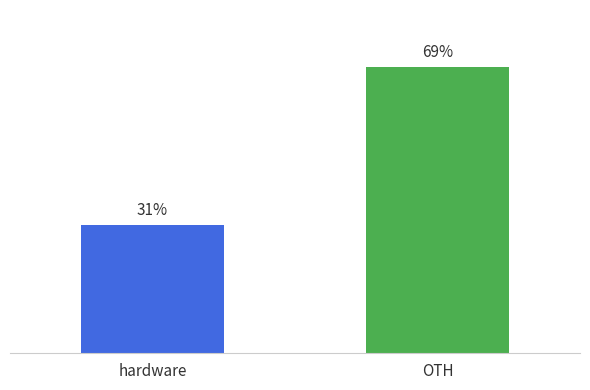

What is the change in value from hardware to OTH?

+38